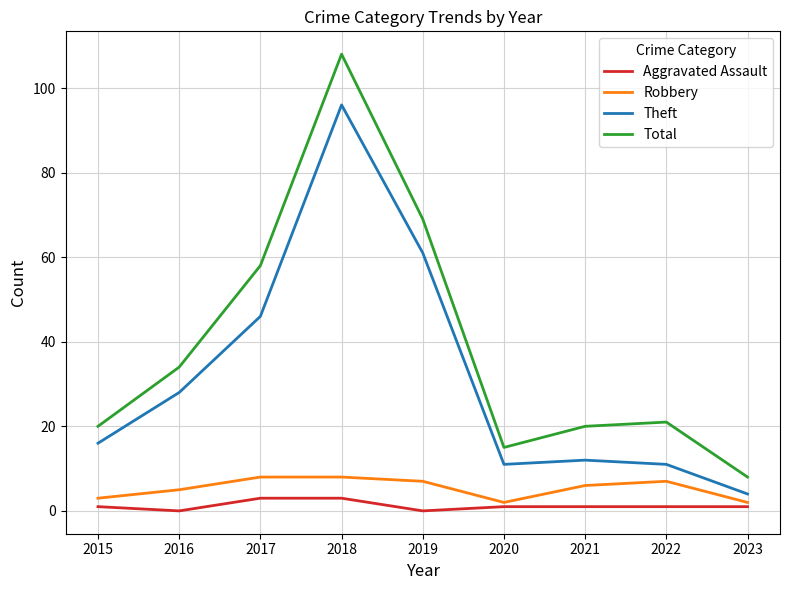

What value does the Total series have at 2023, to the nearest 10?

10